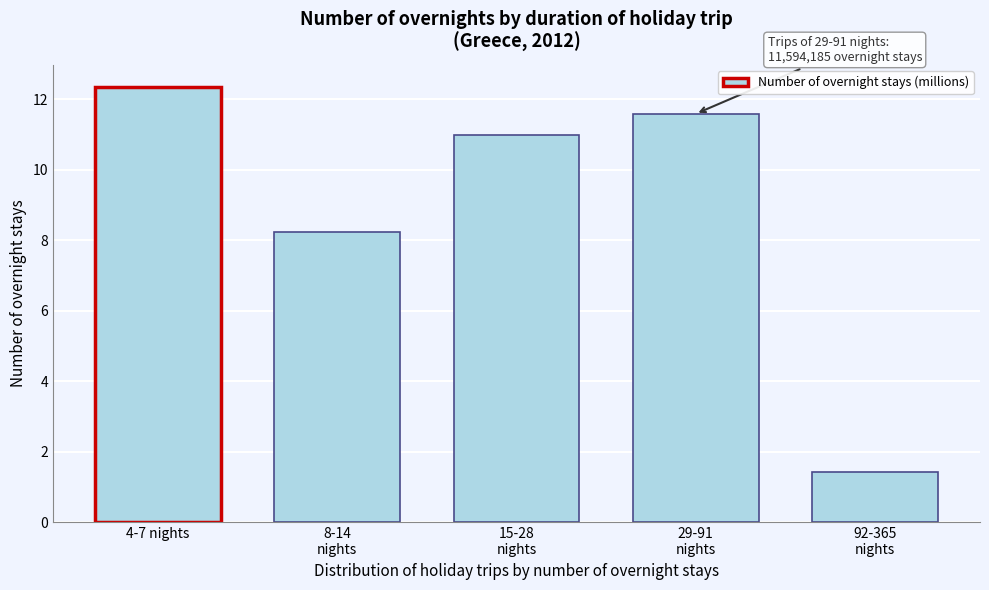

Reading left to right, transcribe all the data shown in this chart.

12.4	8.2	11.0	11.6	1.4